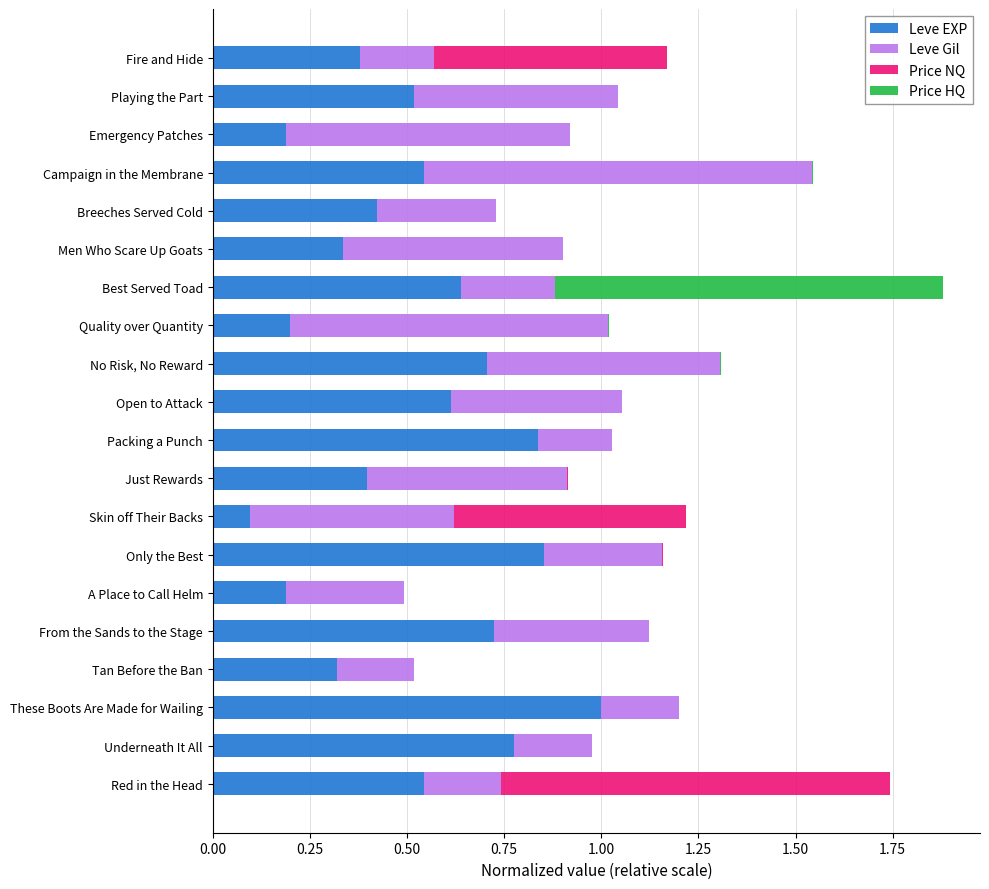

What is the highest value of the Leve EXP series?

1.0